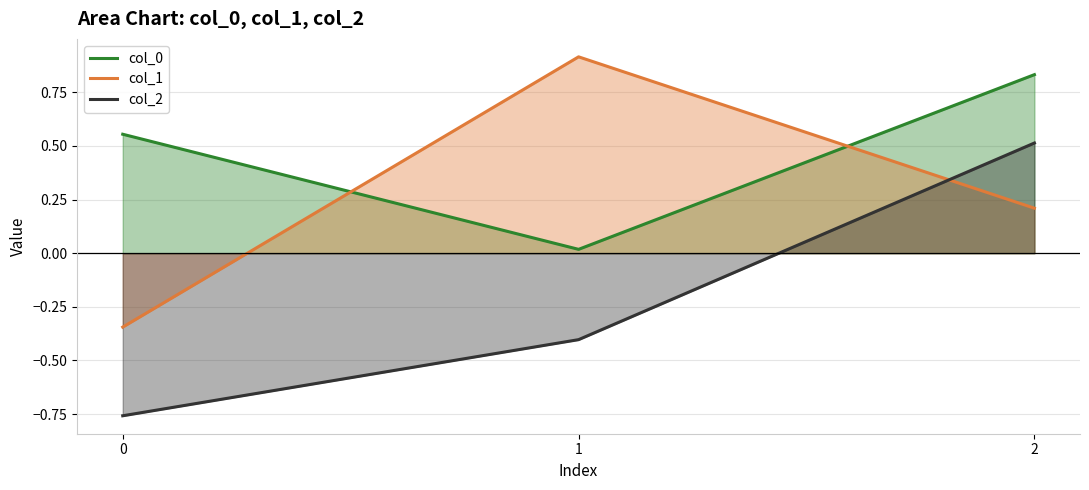

What is the difference between the col_2 values at 0 and 1?

0.4